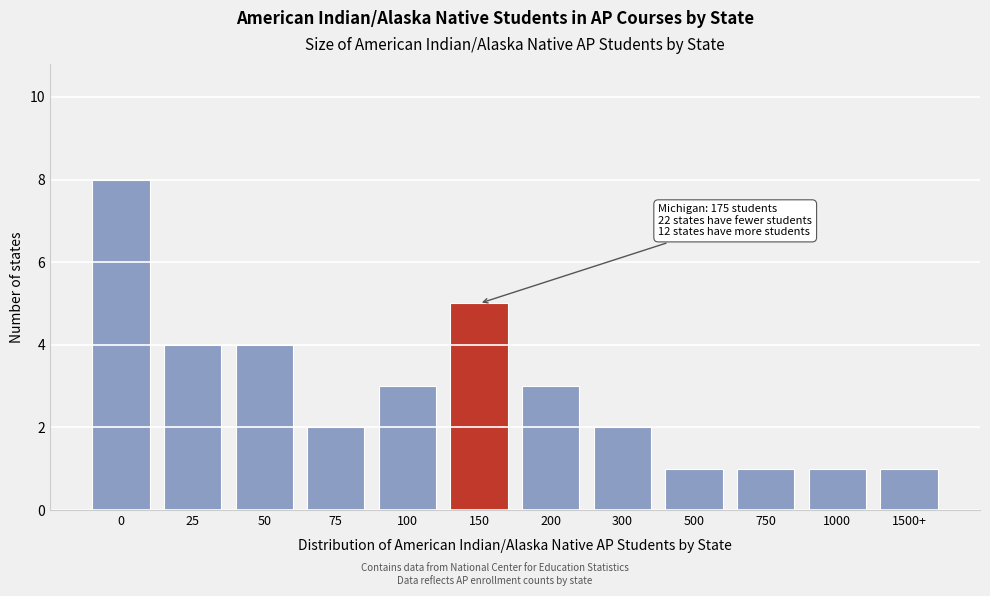

Reading right to left, transcribe all the data shown in this chart.

1500+=1	1000=1	750=1	500=1	300=2	200=3	150=5	100=3	75=2	50=4	25=4	0=8